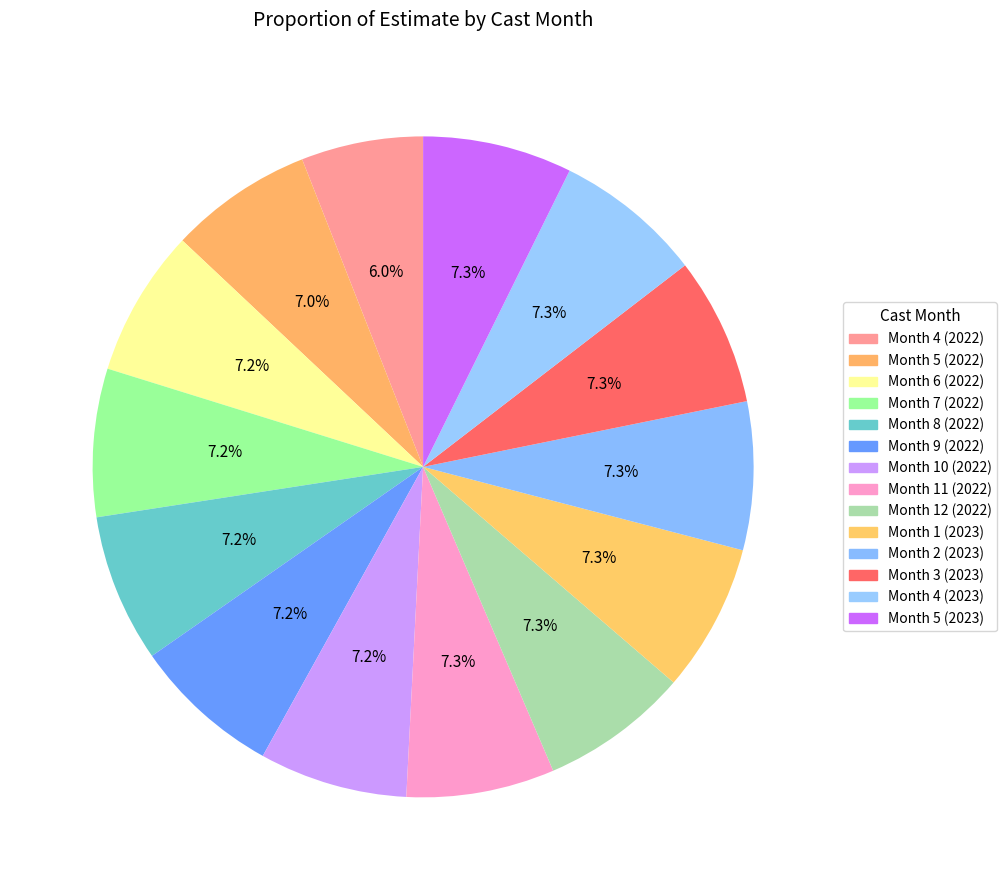

How many slices are in this pie chart?

14